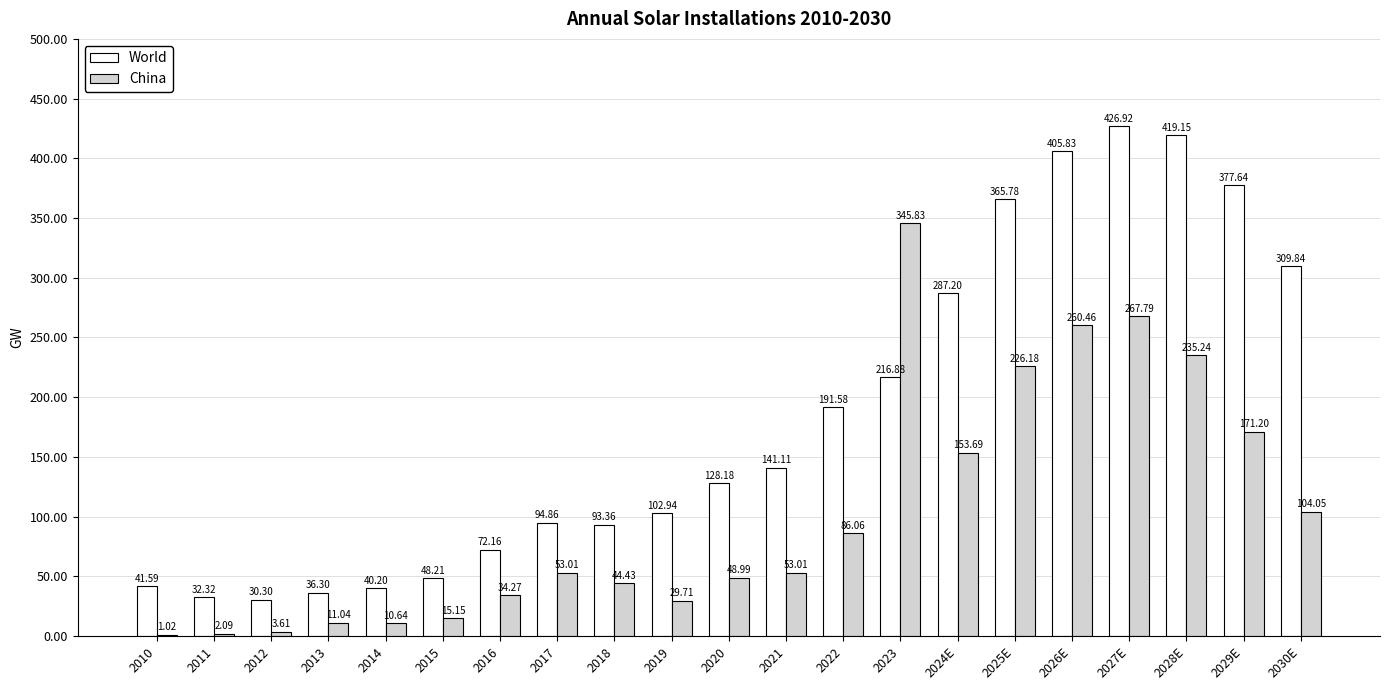

How many series are shown in this chart?

2